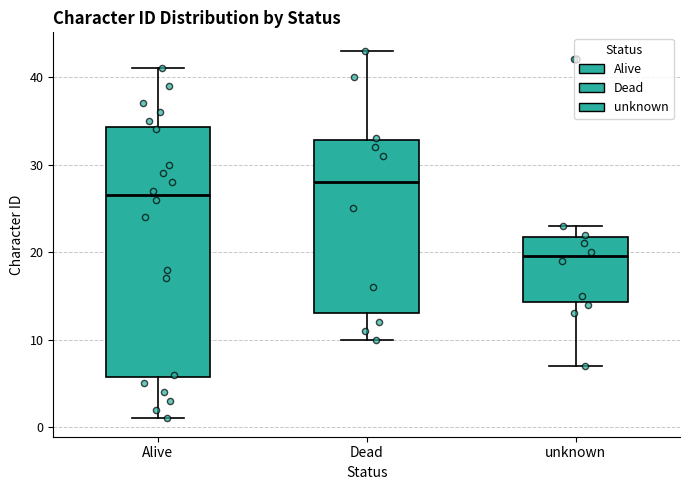

Comparing the boxes themselves (not the whiskers), which one is the tallest?

Alive